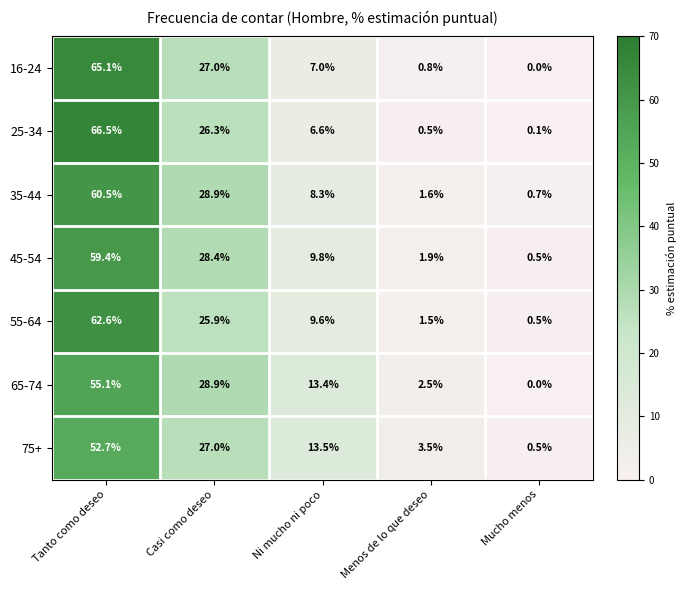

What is the average value of the 45-54 series?

20.0